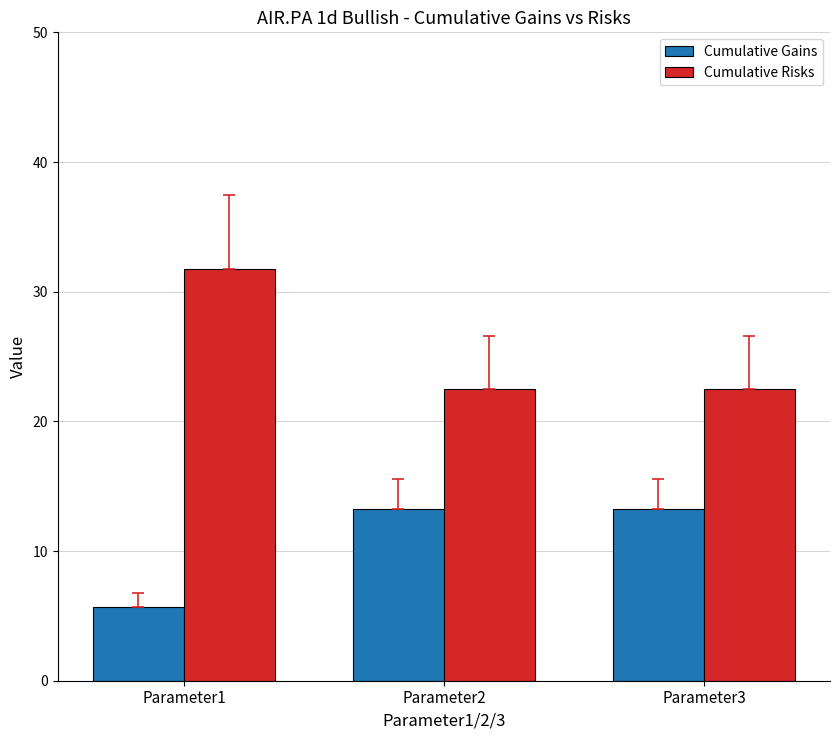

What are all the series names shown in the legend?

Cumulative Gains, Cumulative Risks